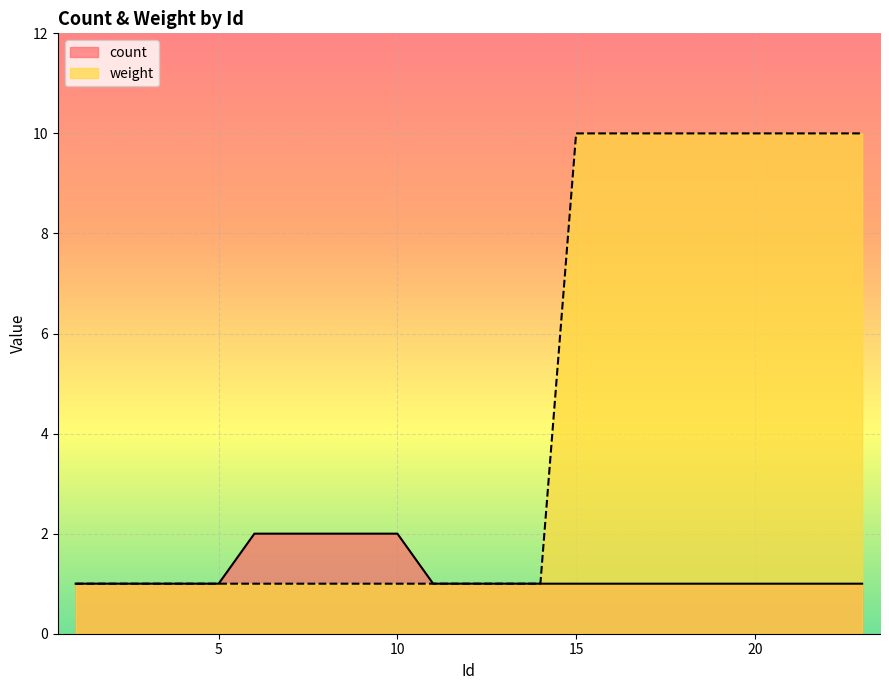

True or false: count and weight intersect in this chart.

False